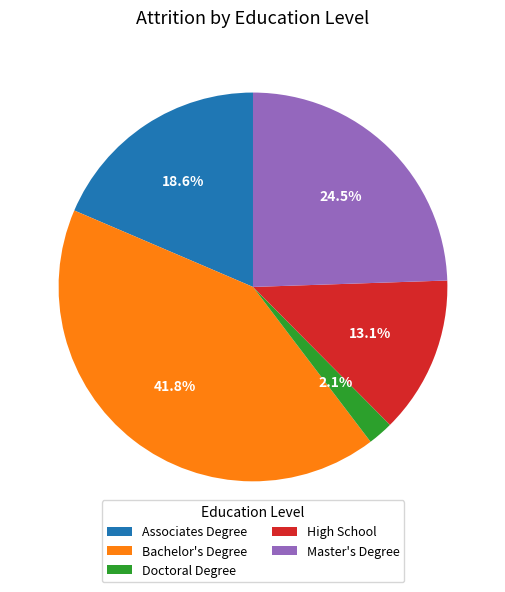

Which slice is the smallest?

Doctoral Degree